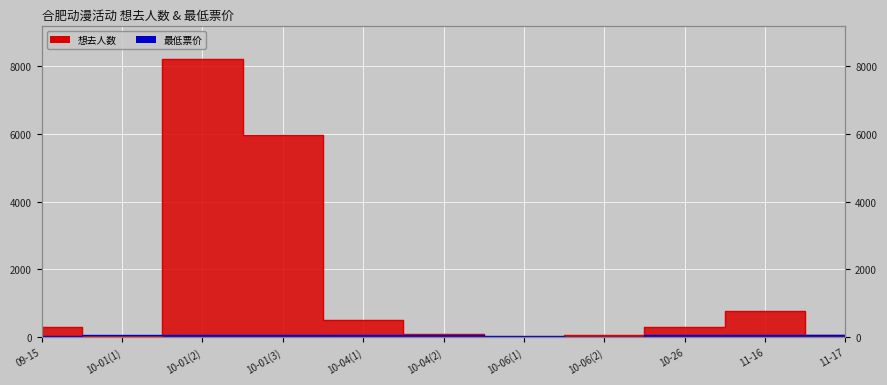

What are all the series names shown in the legend?

想去人数, 最低票价